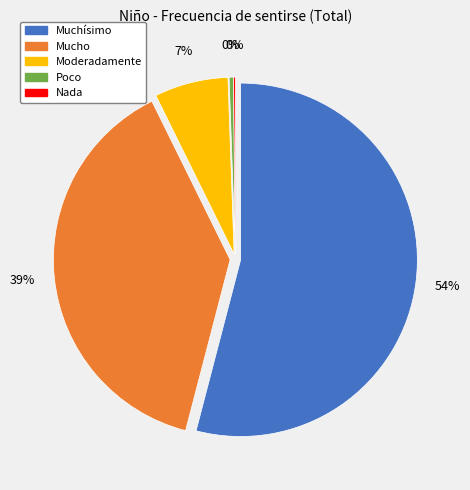

Which slice is the smallest?

Nada